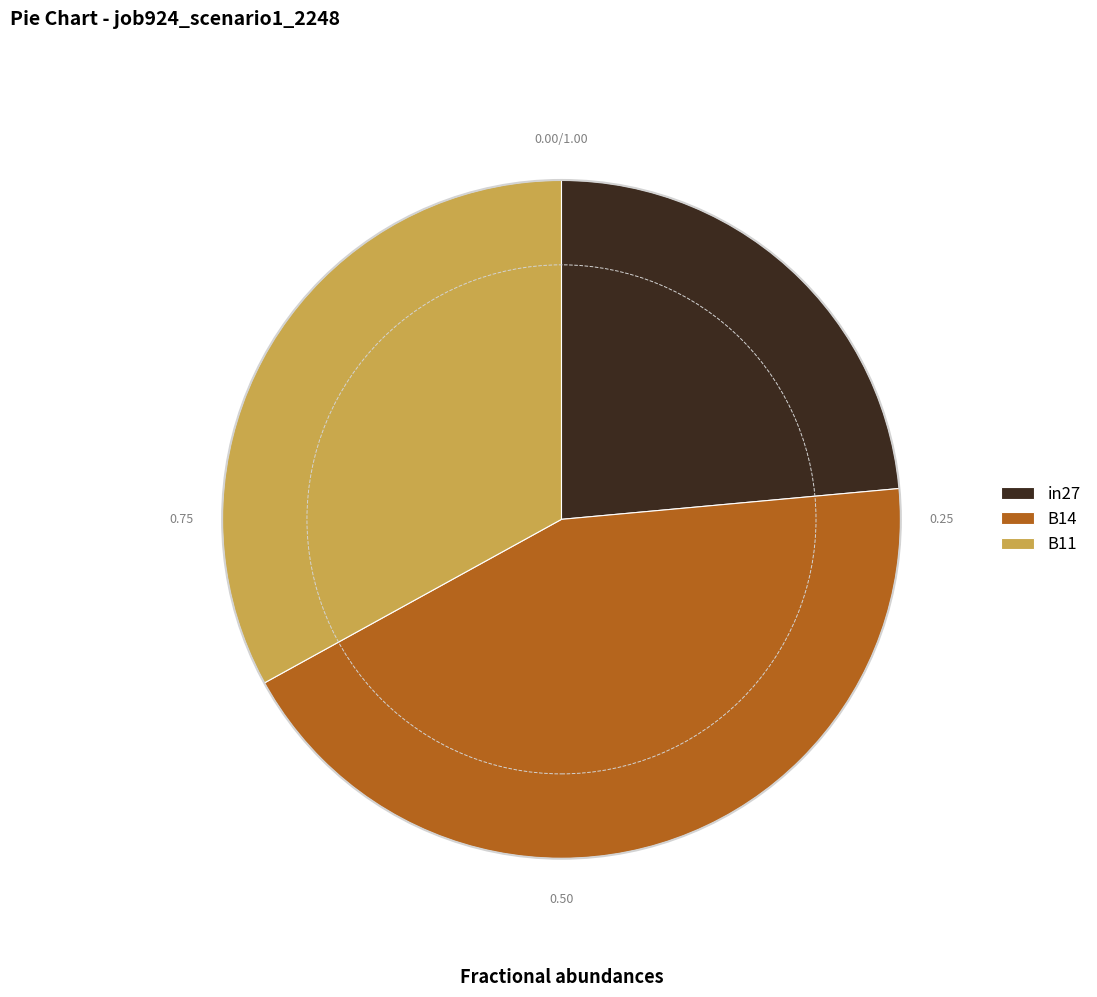

How many slices are in this pie chart?

3